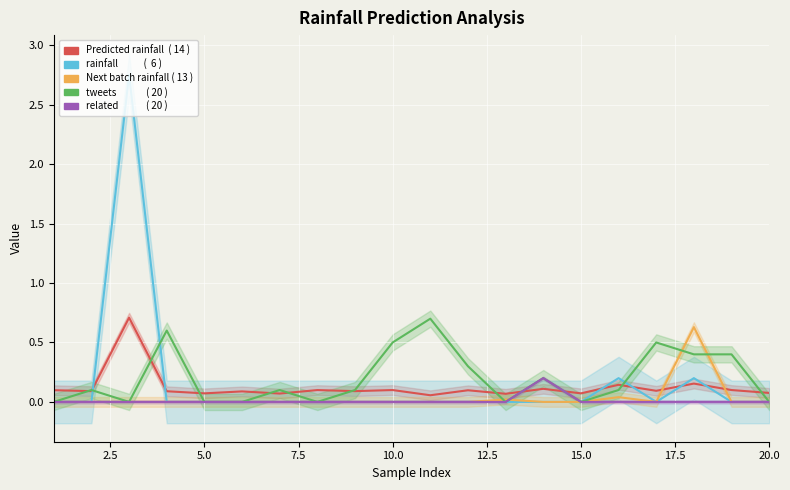

Reading right to left, extract all data points from this chart.

Predicted next batch rainfall (mm/30min): 0.1	0.1	0.2	0.1	0.1	0.1	0.1	0.1	0.1	0.1	0.1	0.1	0.1	0.1	0.1	0.1	0.1	0.7	0.1	0.1
rainfall (mm/30min): 0.0	0.0	0.2	0.0	0.2	0.0	0.0	0.0	0.0	0.0	0.0	0.0	0.0	0.0	0.0	0.0	0.0	2.8	0.0	0.0
Next batch rainfall (mm/30min): 0.0	0.0	0.6	0.0	0.0	0.0	0.0	0.0	0.0	0.0	0.0	0.0	0.0	0.0	0.0	0.0	0.0	0.0	0.0	0.0
tweets: 0.0	0.4	0.4	0.5	0.1	0.0	0.2	0.0	0.3	0.7	0.5	0.1	0.0	0.1	0.0	0.0	0.6	0.0	0.1	0.0
related: 0.0	0.0	0.0	0.0	0.0	0.0	0.2	0.0	0.0	0.0	0.0	0.0	0.0	0.0	0.0	0.0	0.0	0.0	0.0	0.0